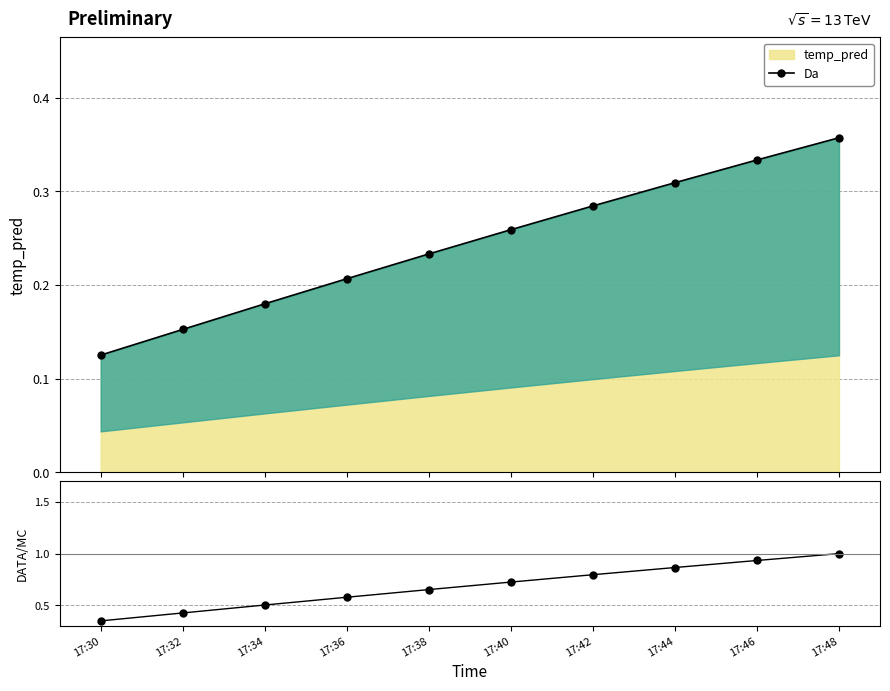

Reading right to left, what are all the values shown in this chart?

Da: 0.4	0.3	0.3	0.3	0.3	0.2	0.2	0.2	0.2	0.1
DATA/MC: 1.0	0.9	0.9	0.8	0.7	0.7	0.6	0.5	0.4	0.4